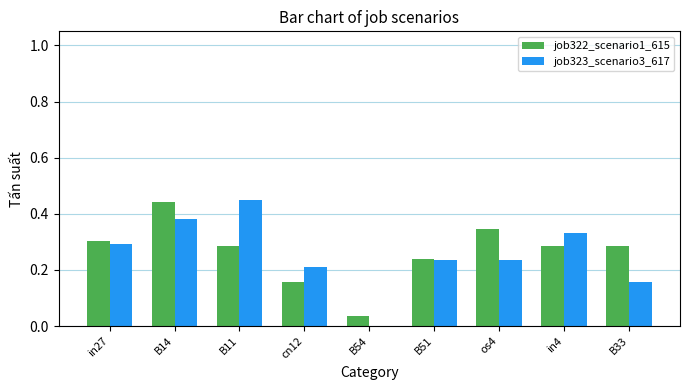

At which category is the sum across all series the highest?

B14